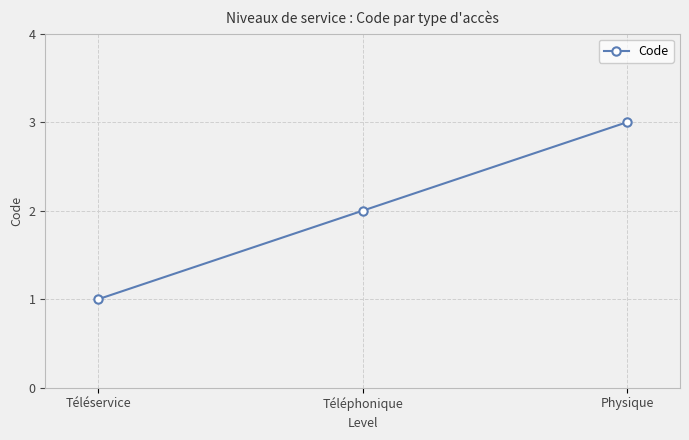

Reading left to right, what are all the values shown in this chart?

1	2	3